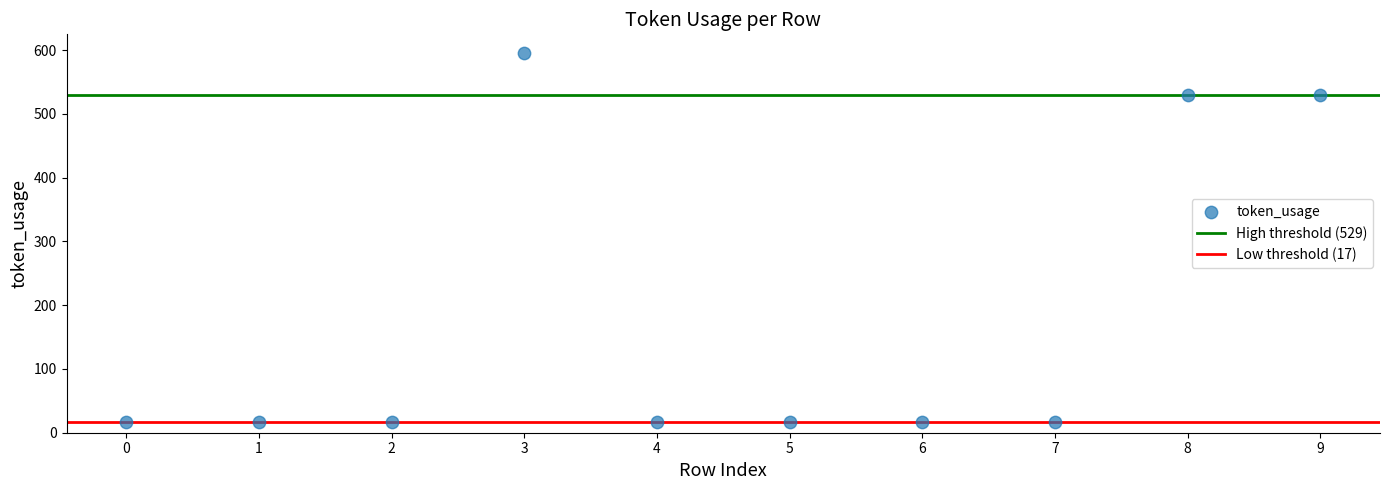

What is the average Y value?

177